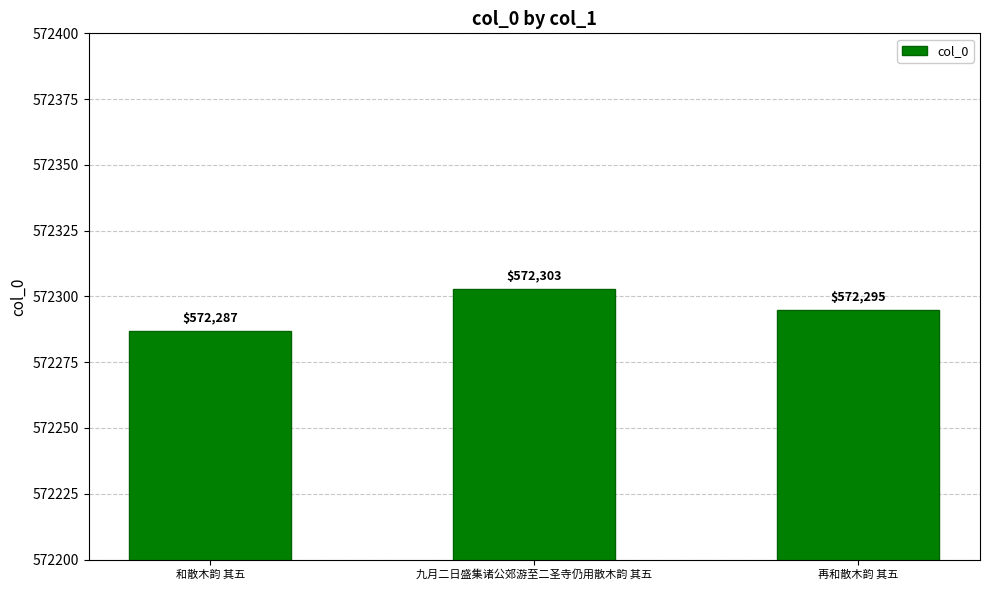

Which label corresponds to the largest value in the chart?

九月二日盛集诸公郊游至二圣寺仍用散木韵 其五